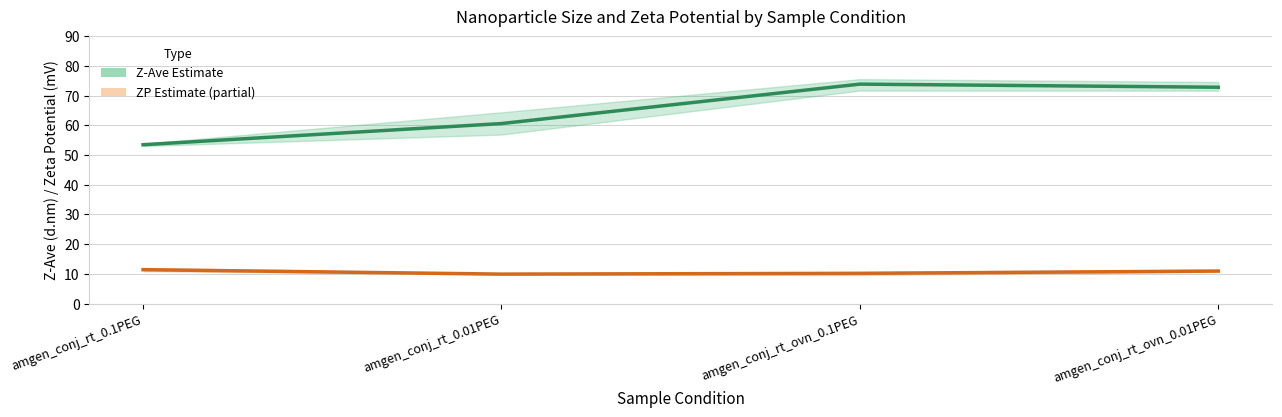

How many lines are shown in the chart?

2